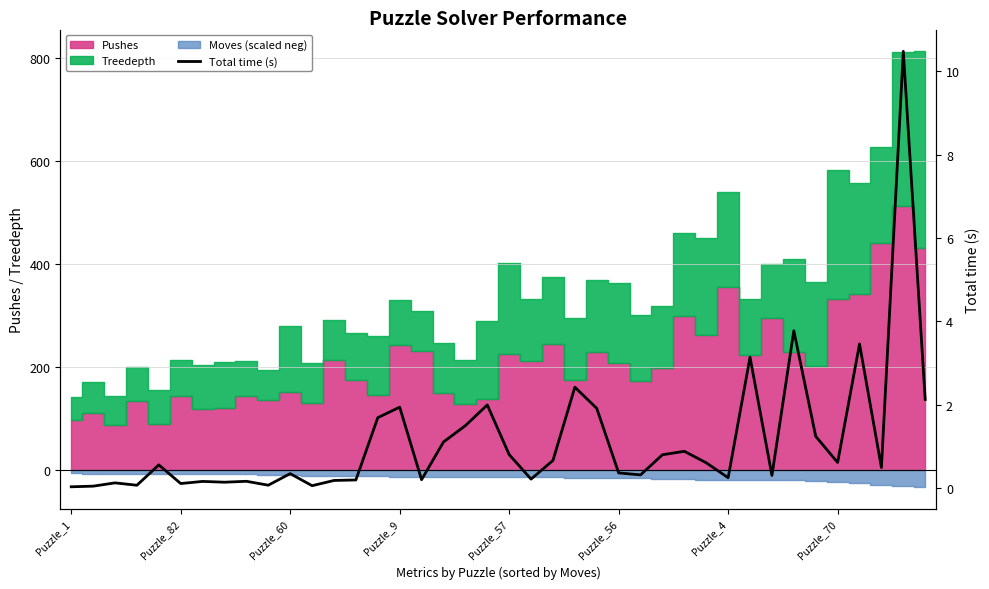

Reading left to right, extract all data points from this chart.

0.0	0.0	0.1	0.1	0.6	0.1	0.2	0.1	0.2	0.1	0.3	0.1	0.2	0.2	1.7	1.9	0.2	1.1	1.5	2.0	0.8	0.2	0.7	2.4	1.9	0.4	0.3	0.8	0.9	0.6	0.2	3.1	0.3	3.8	1.2	0.6	3.5	0.5	10.5	2.1